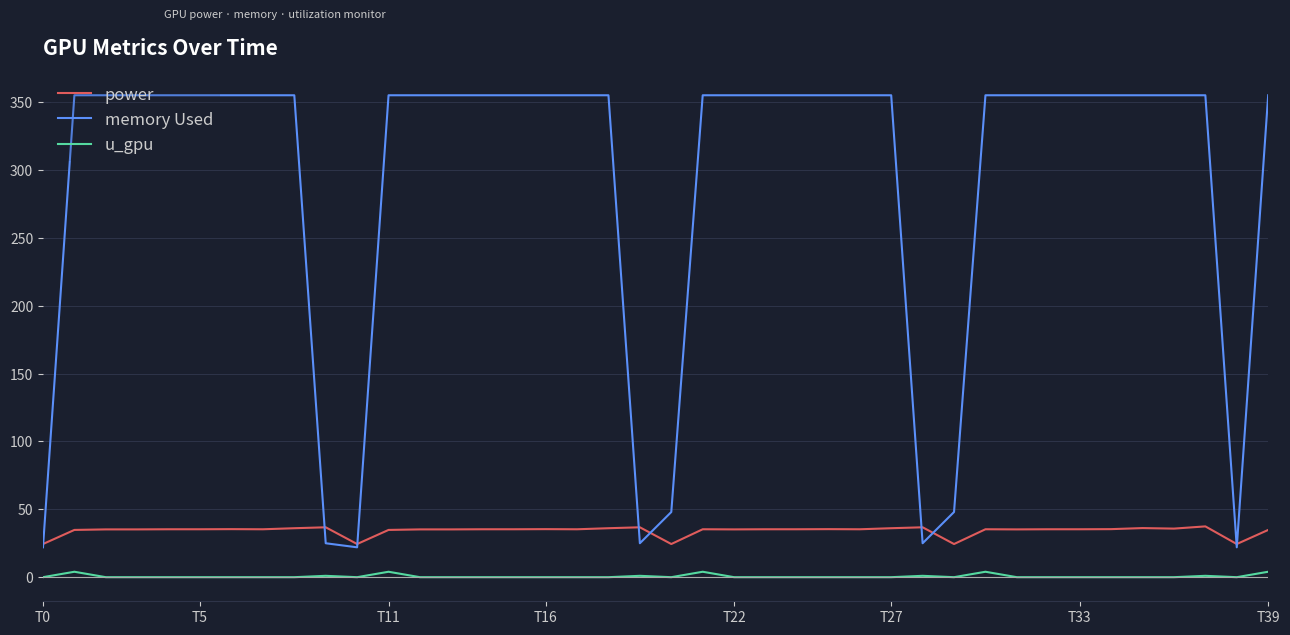

True or false: u_gpu and power intersect in this chart.

False